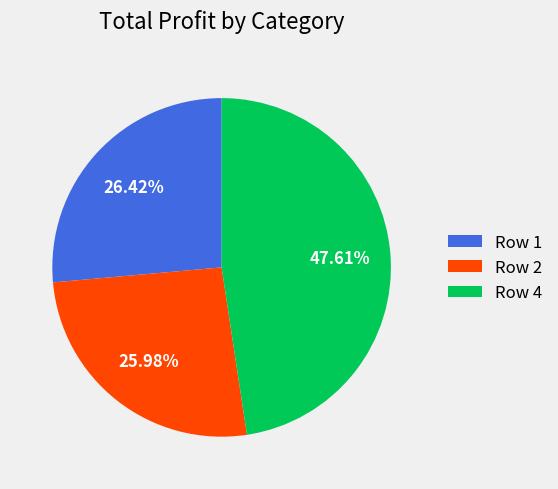

What percentage is the Row 1 slice, to the nearest percent?

26%